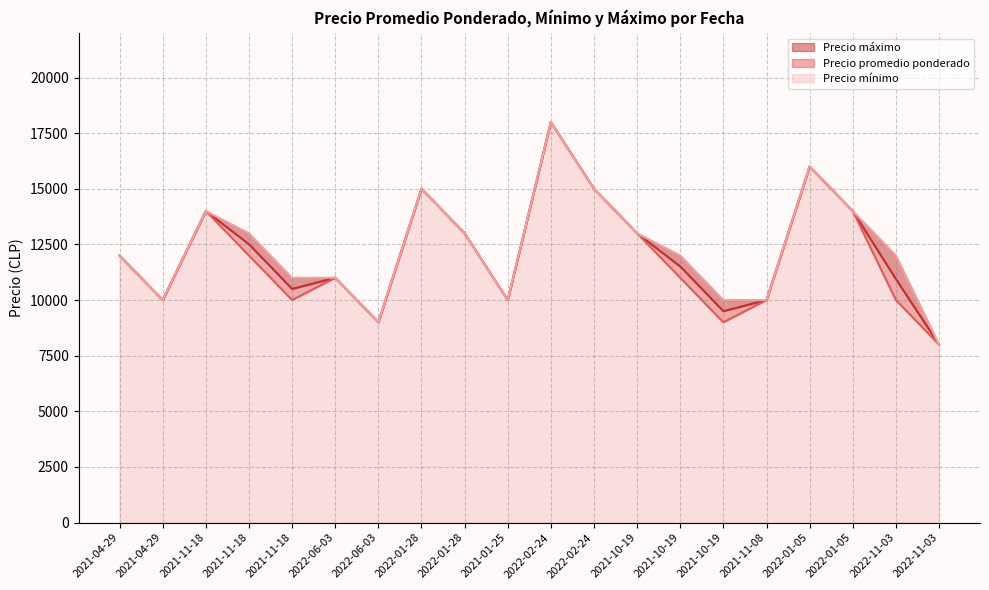

What is the difference between the second highest and minimum values in the Precio mínimo series?

8000